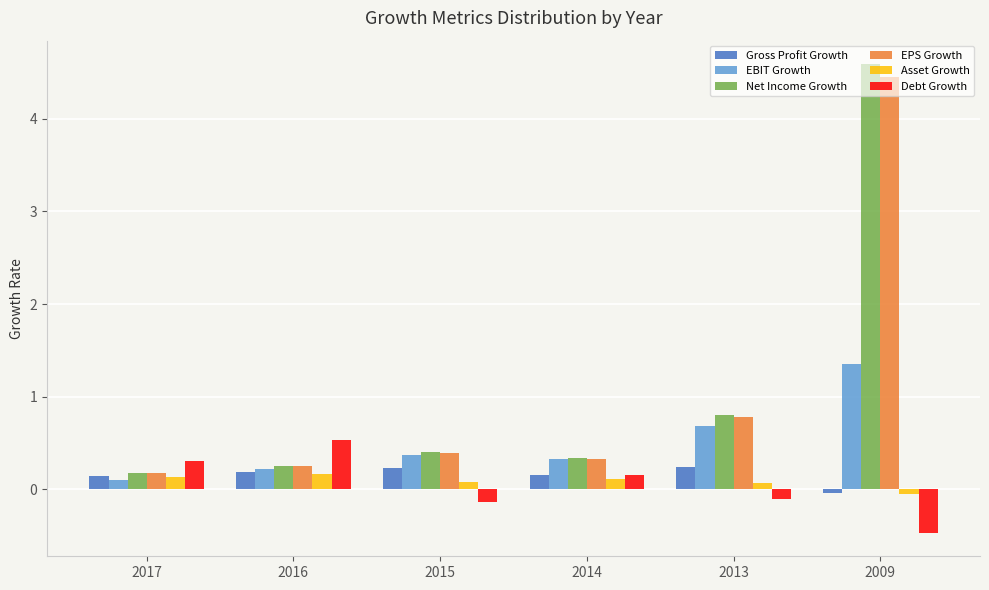

At how many categories does at least one series exceed 3?

1